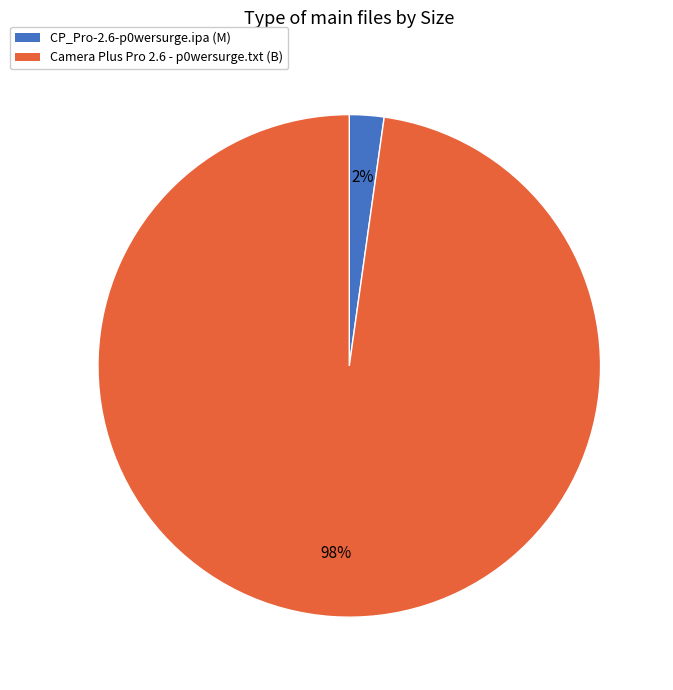

Do CP_Pro-2.6-p0wersurge.ipa (M) and Camera Plus Pro 2.6 - p0wersurge.txt (B) together represent more than half of the pie?

Yes